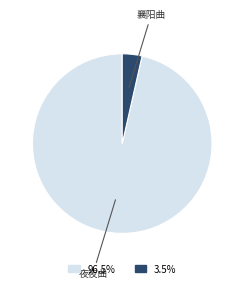

How many slices are in this pie chart?

2